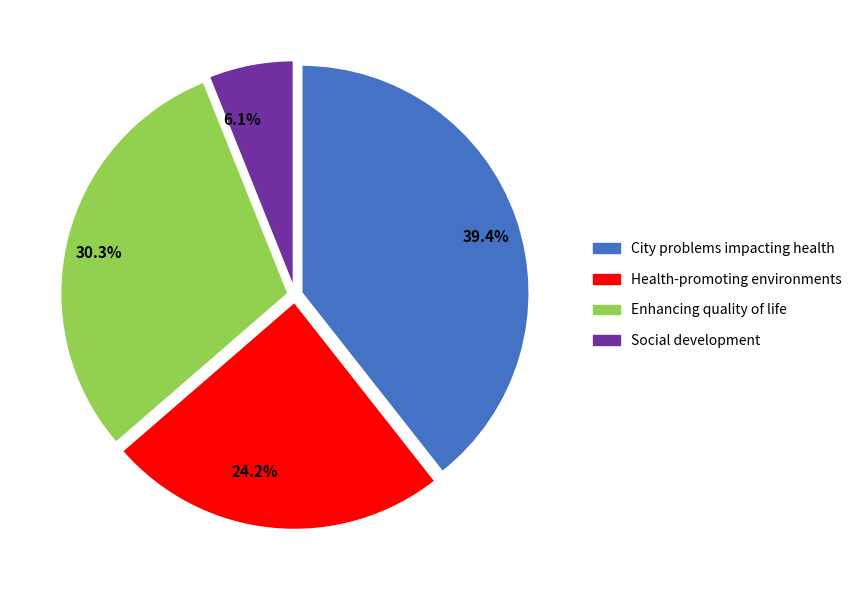

What percentage do 39.4% and 24.2% together represent?

63.6%